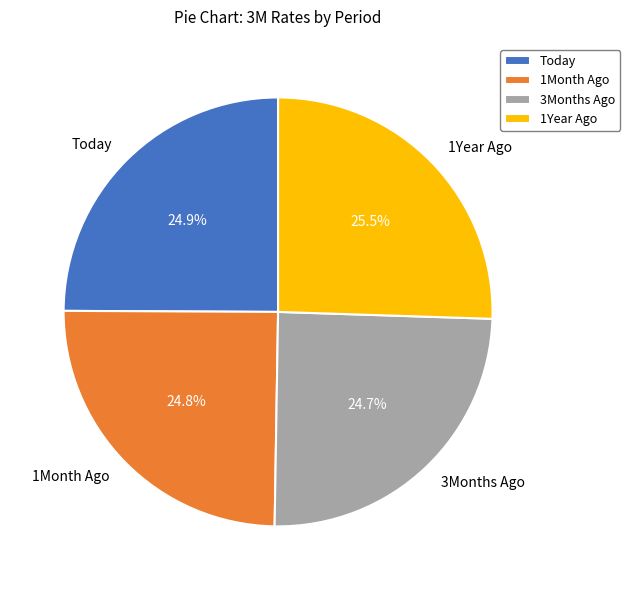

What is the largest slice in the pie chart?

1Year Ago